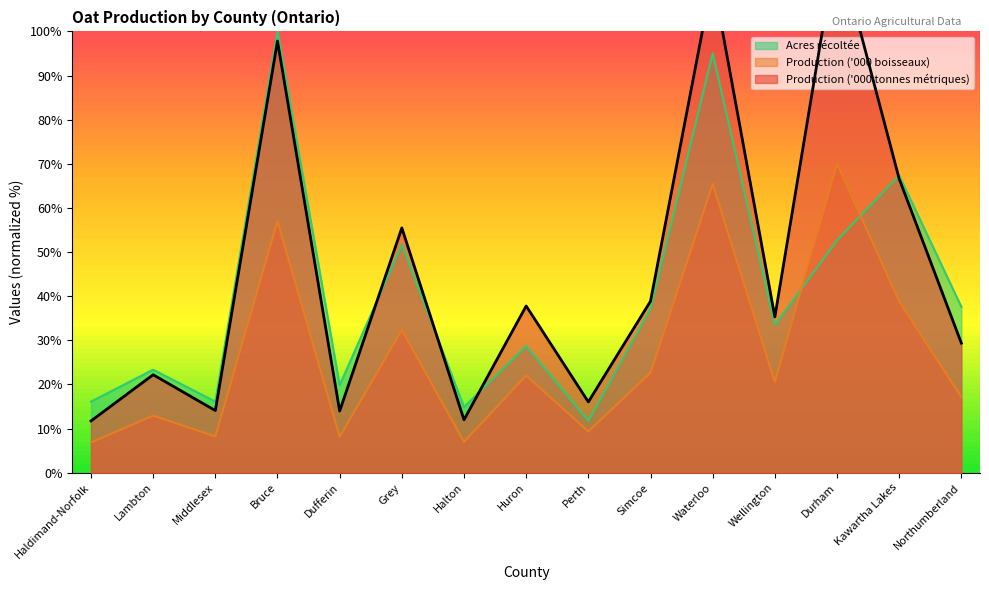

At which category does the chart reach its minimum across all series?

Haldimand-Norfolk